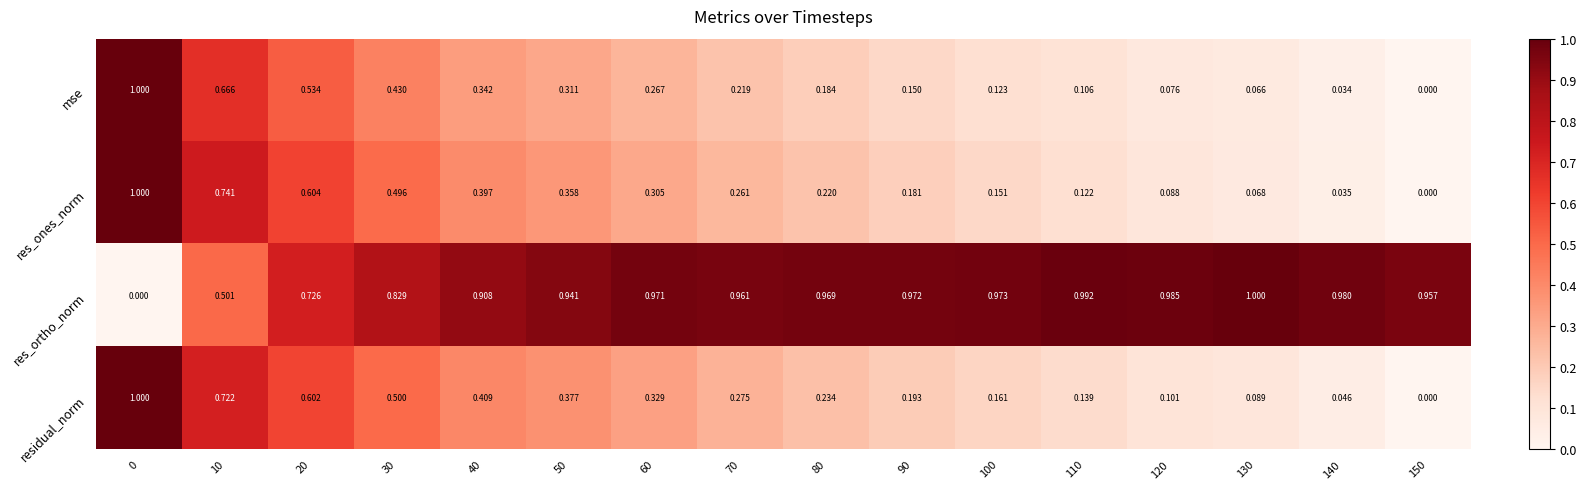

Rank the series at 90 from lowest to highest value.

mse, res_ones_norm, residual_norm, res_ortho_norm